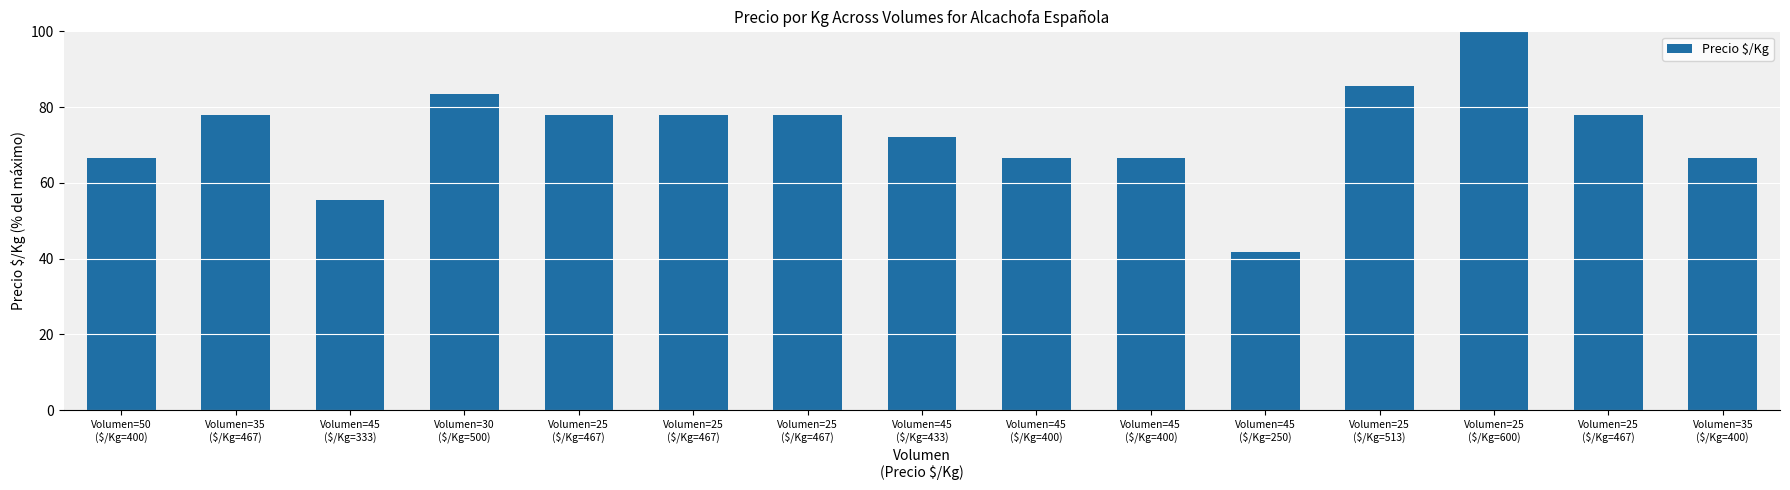

What is the sum of all values?

1094.0